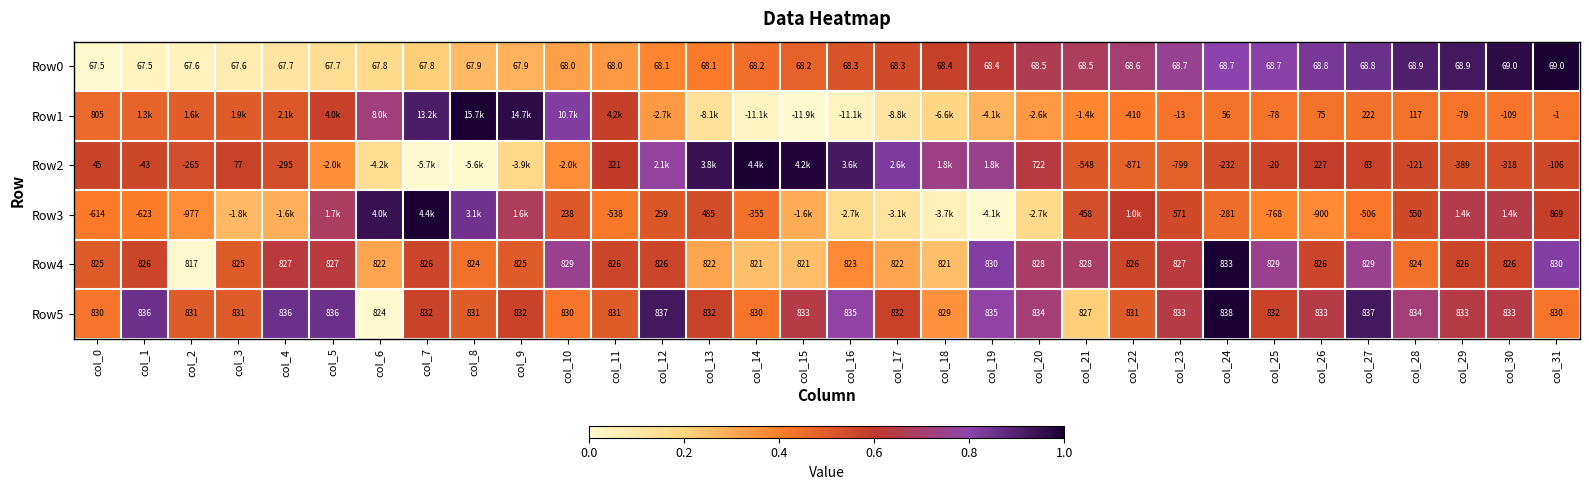

Is the value of Row5 at col_30 greater than the value of Row1 at col_29?

Yes